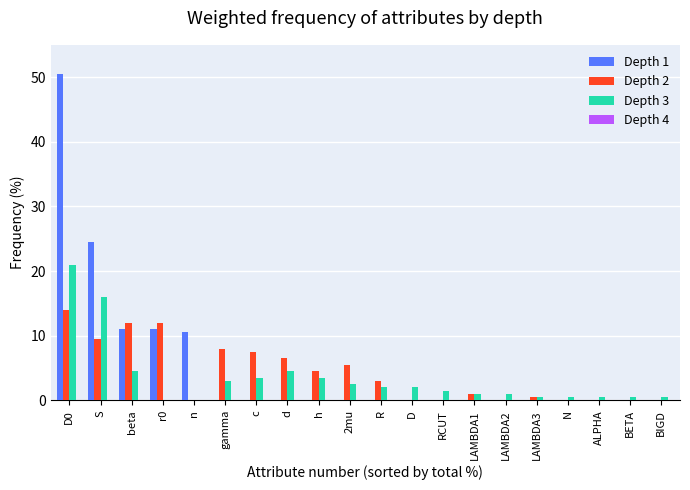

The Depth 3 series shows 4.5 at d. True or false?

True